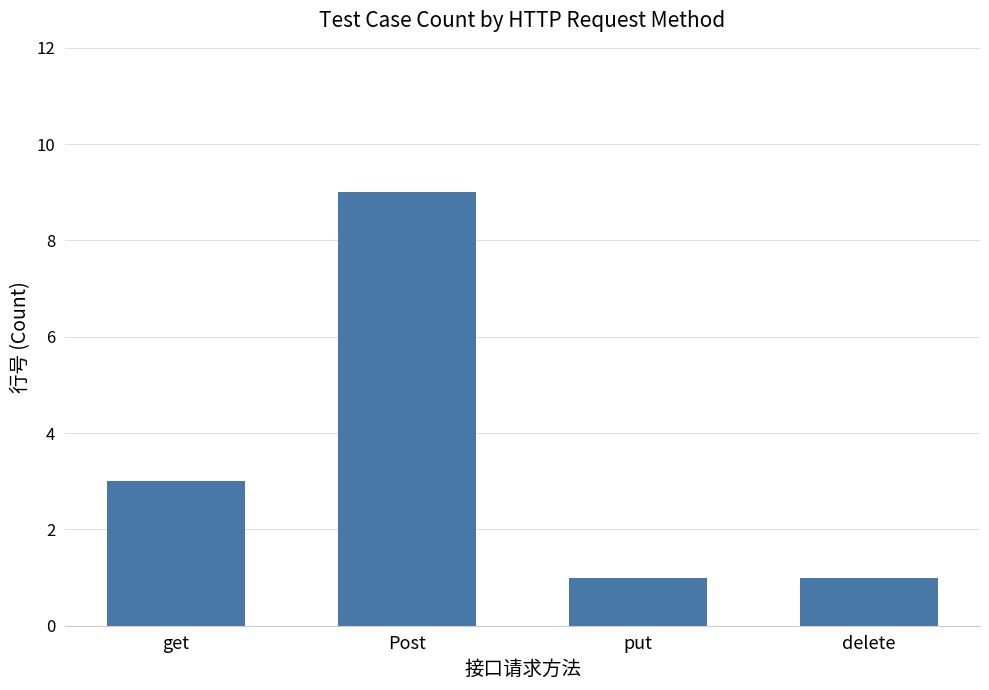

Reading right to left, extract all data points from this chart.

delete=1	put=1	Post=9	get=3